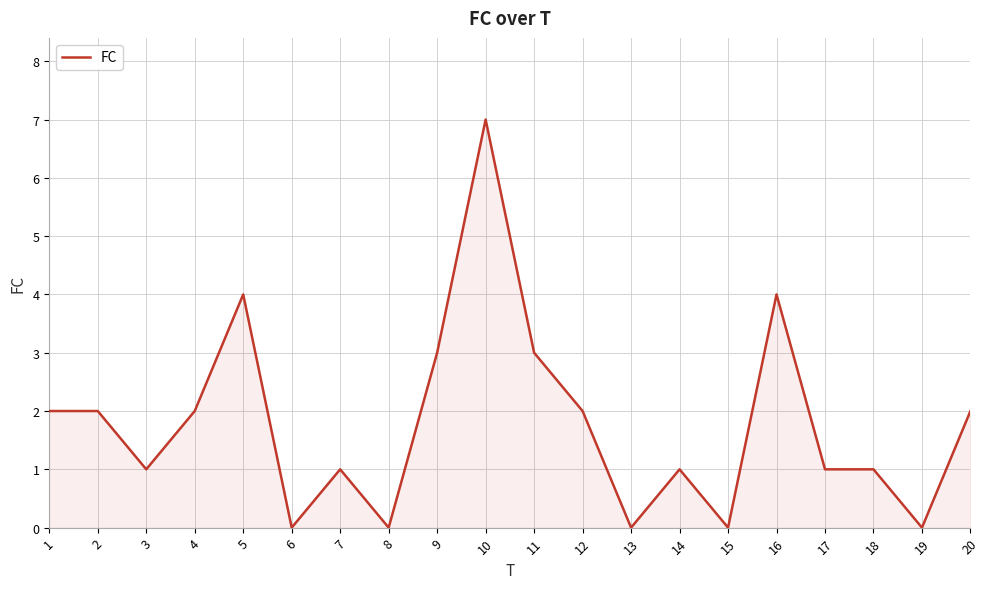

What is the difference between the second highest and minimum values?

4